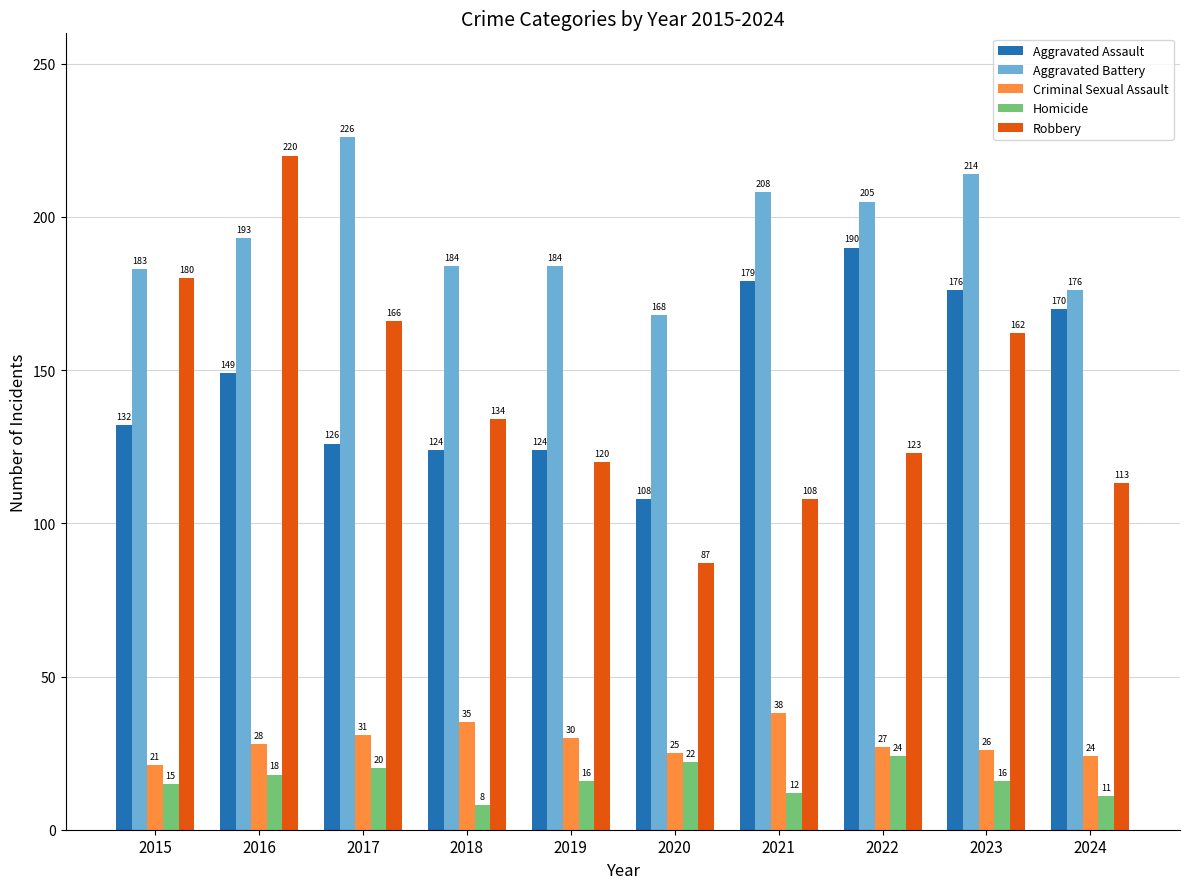

Where does the Homicide series first go above 16?

2016